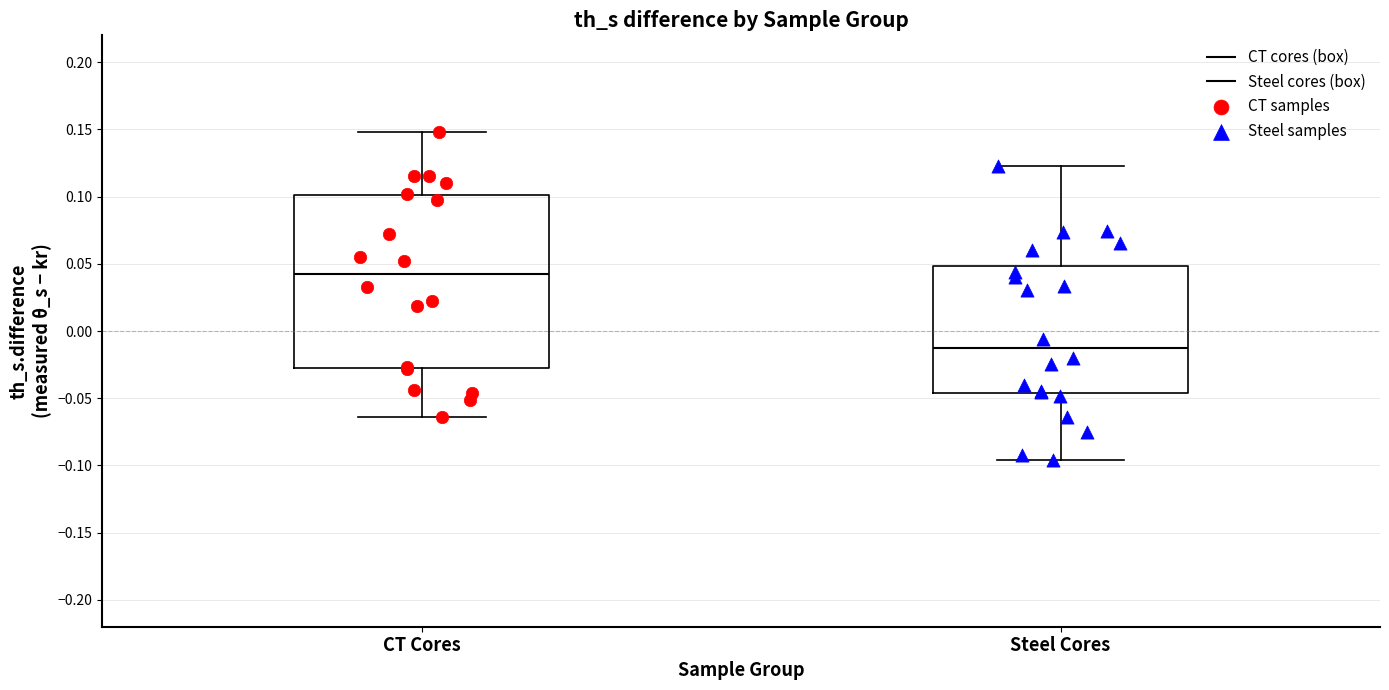

Reading left to right, transcribe this box plot: for each box, give where its median line is, the range the box spans, and where its two whiskers end, as read against the y-axis. The values are not printed on the chart, so give them approximately, as read against the axis.

CT Cores: median 0.045, box -0.030 to 0.100, whiskers -0.065 to 0.150
Steel Cores: median -0.015, box -0.045 to 0.050, whiskers -0.095 to 0.125